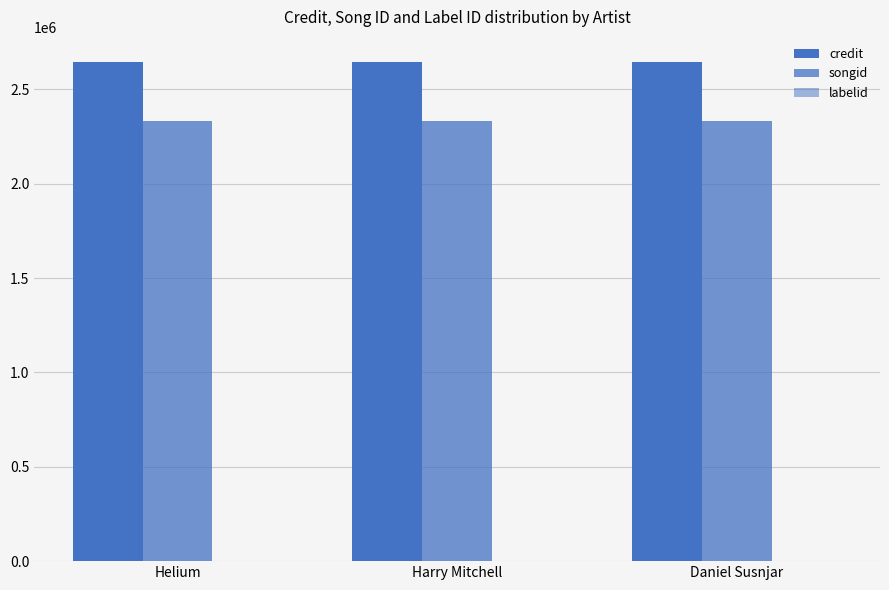

Does the chart contain stacked bars?

No